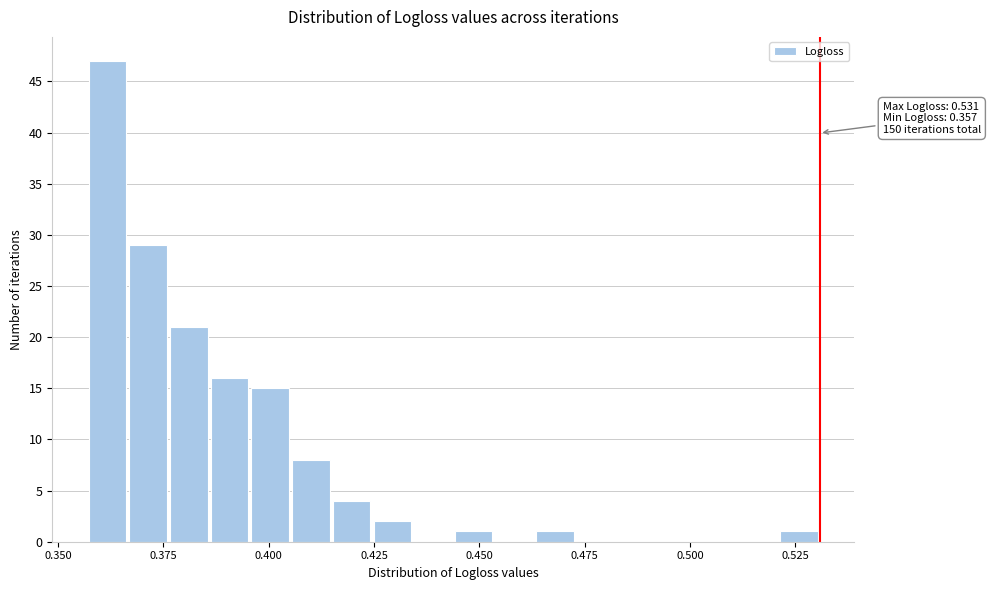

Read against the x-axis, roughly where is the centre of the tallest bar?

0.360